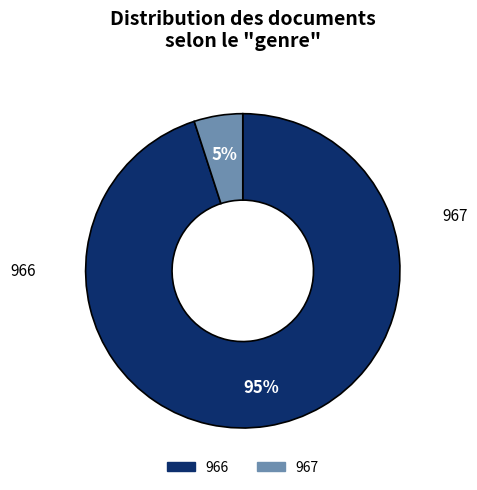

Rank the categories by value from highest to lowest.

966, 967